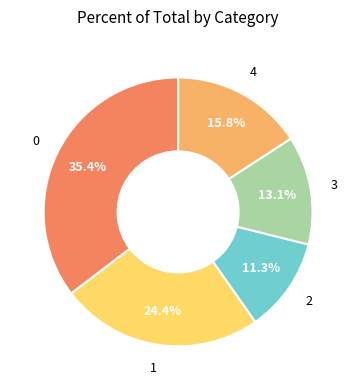

How many slices are in this pie chart?

5